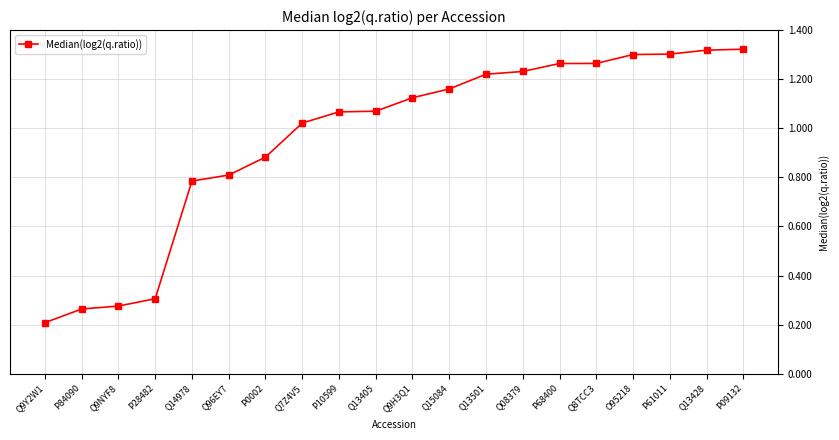

What is the sum of the values at Q13428 and Q13405?

2.4